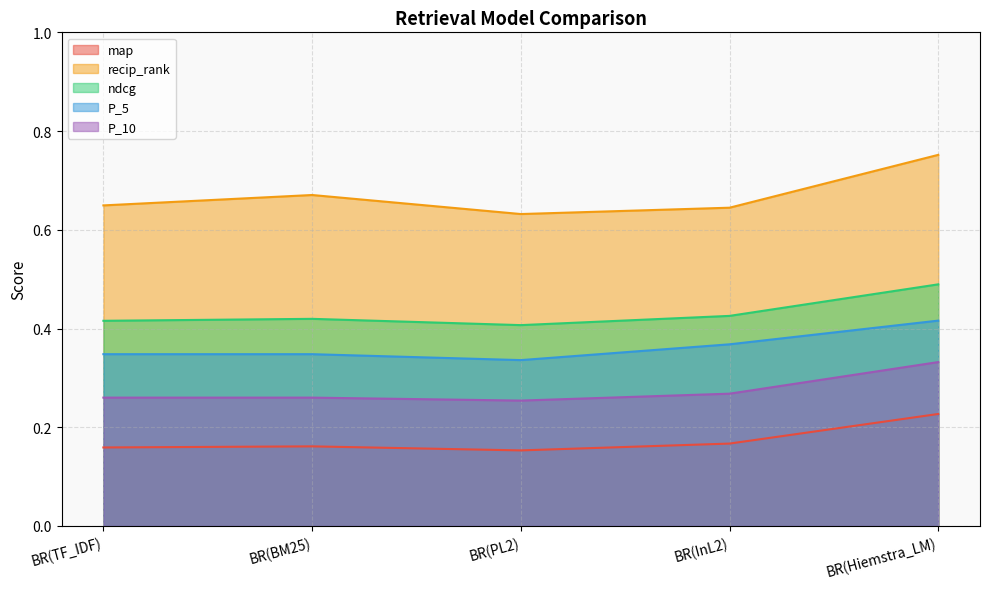

How many interior local valleys does the P_5 series have?

1